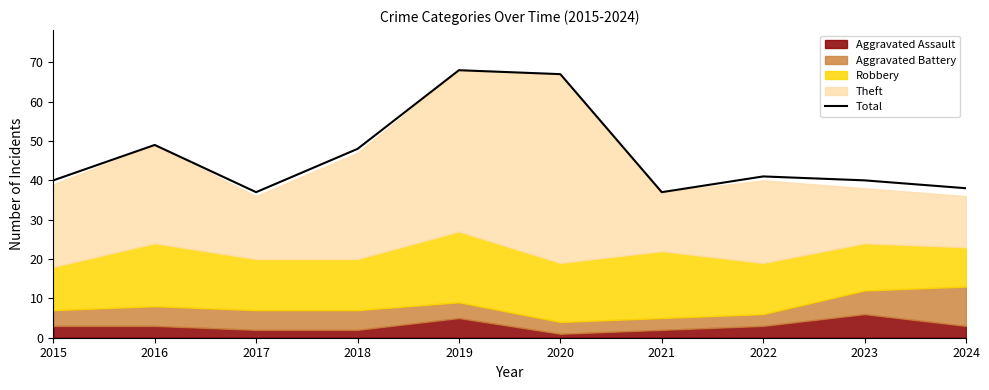

What is the smallest value displayed?

37